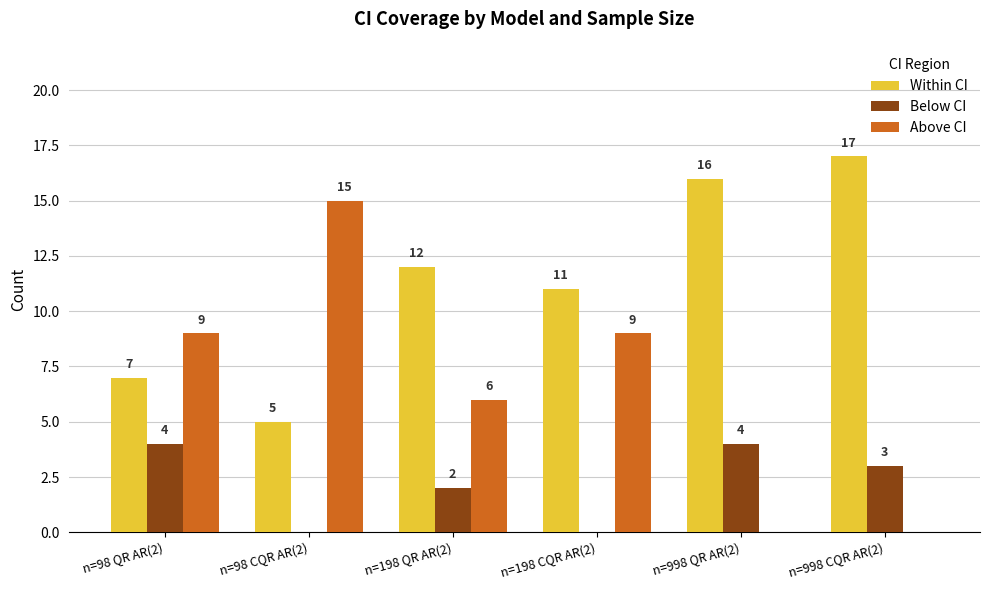

What are all the series names shown in the legend?

Within CI, Below CI, Above CI